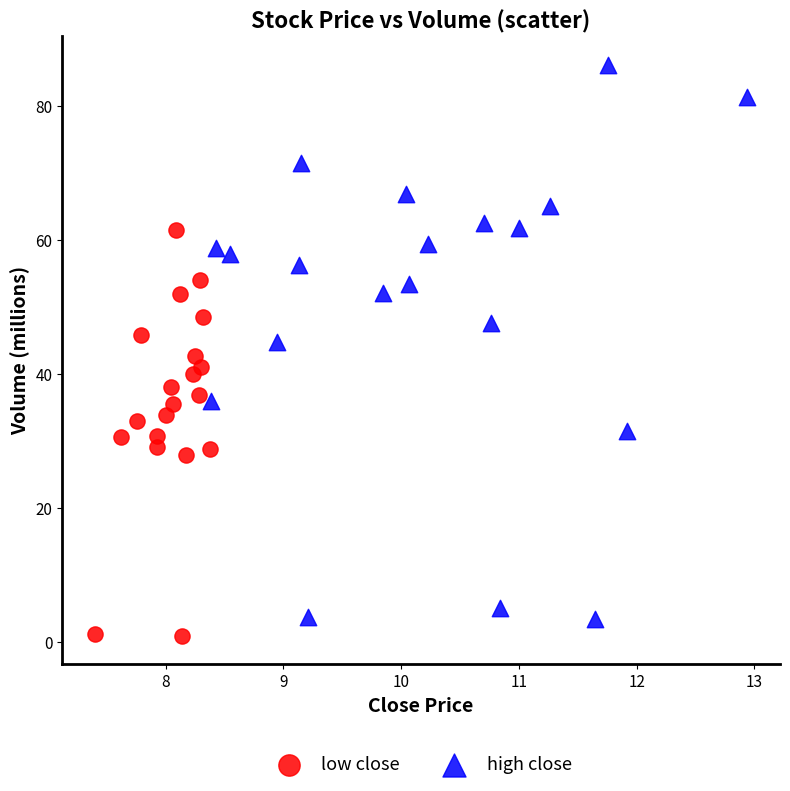

Which series has the largest Y range (max minus min)?

high close